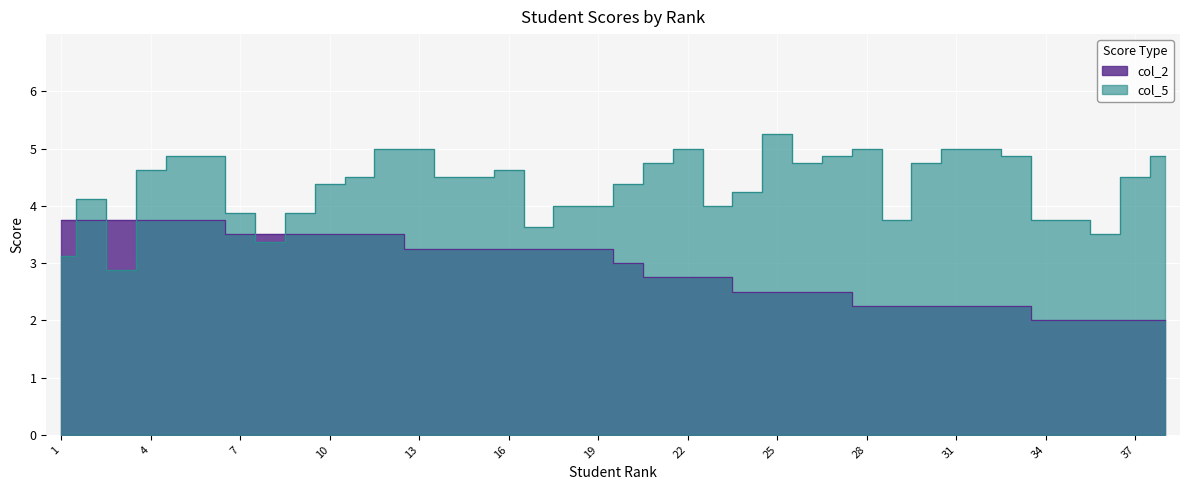

Between 1 and 18, which series saw the biggest shift?

col_5